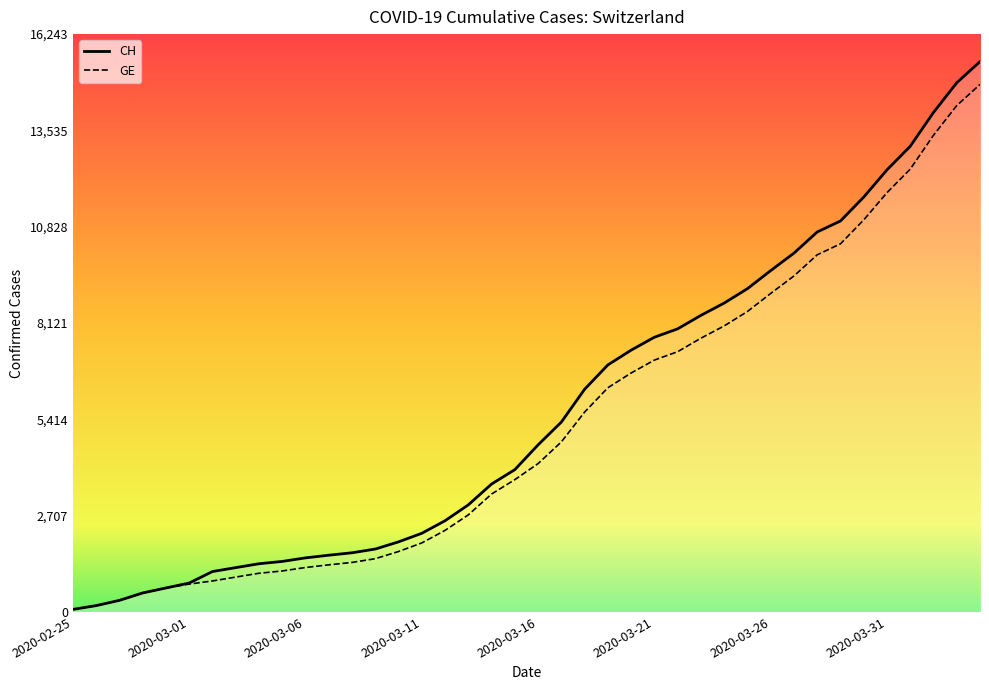

What is the sum of all GE values?

210474